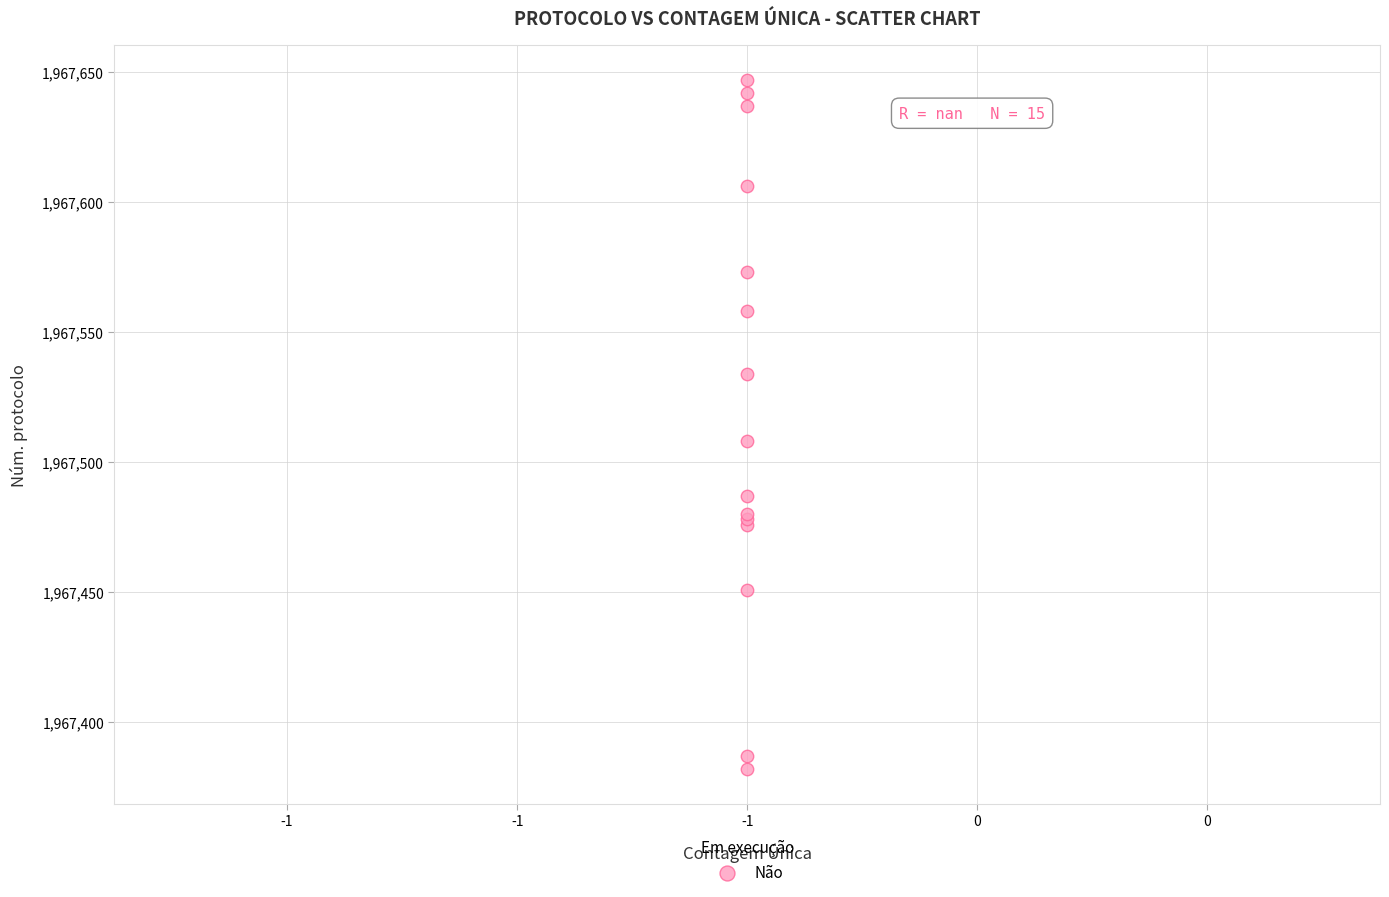

What Y value in the scatter plot is closest to 1967514?

1967508